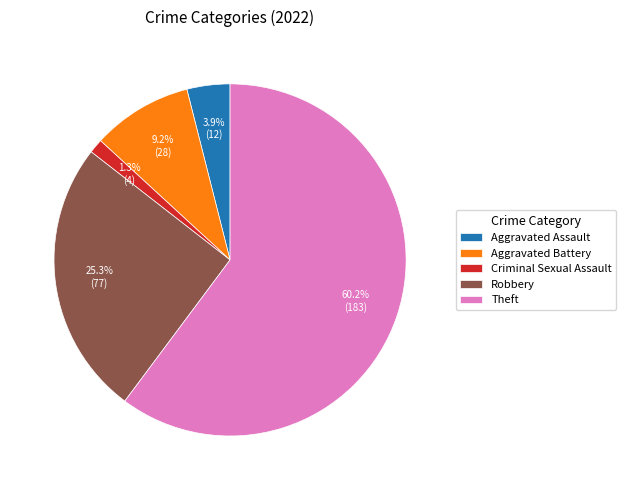

What is the majority slice?

Theft